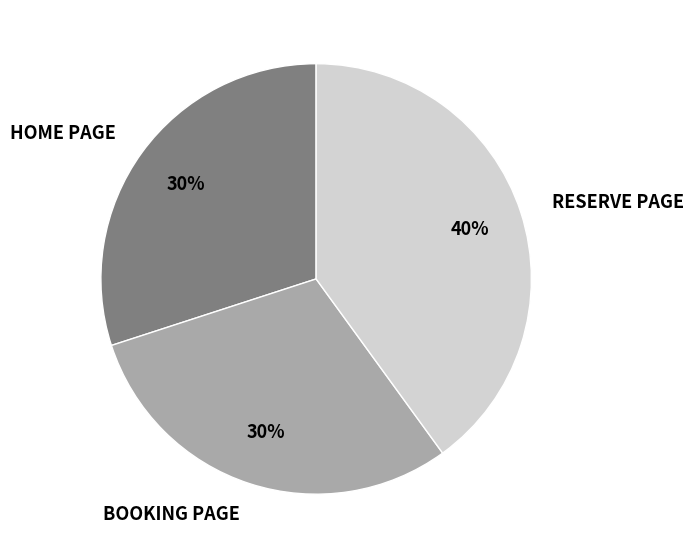

What is the largest slice in the pie chart?

RESERVE PAGE